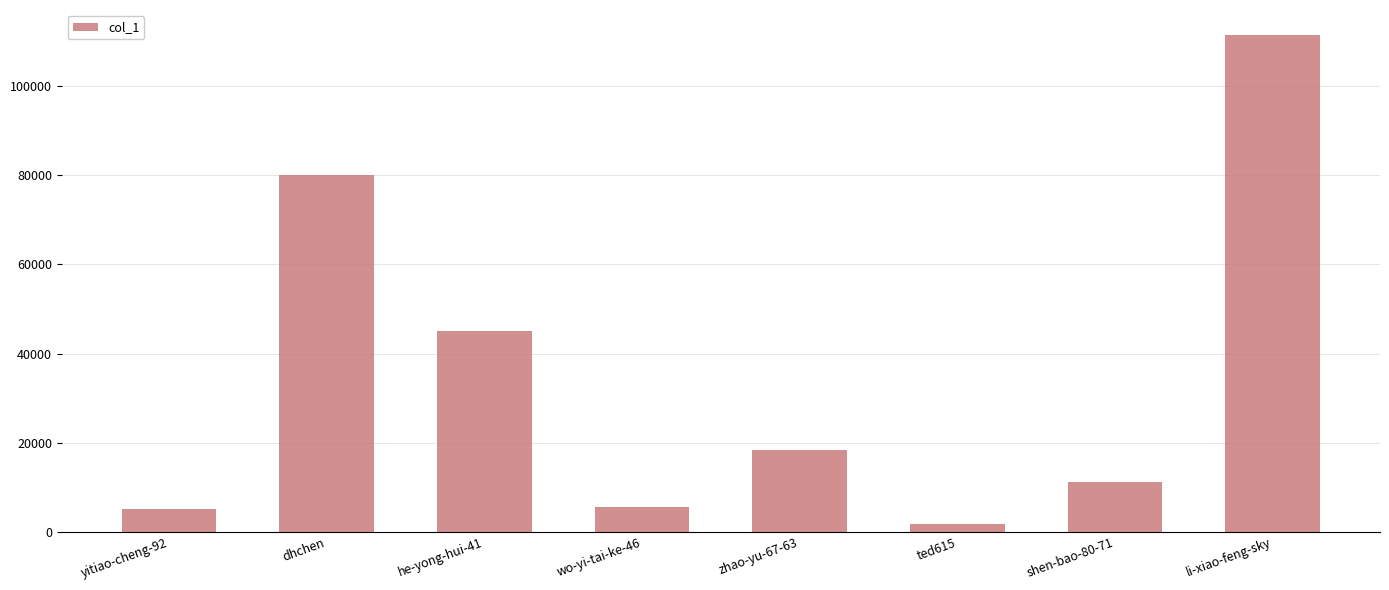

What is the label of the 8th bar from the left?

li-xiao-feng-sky